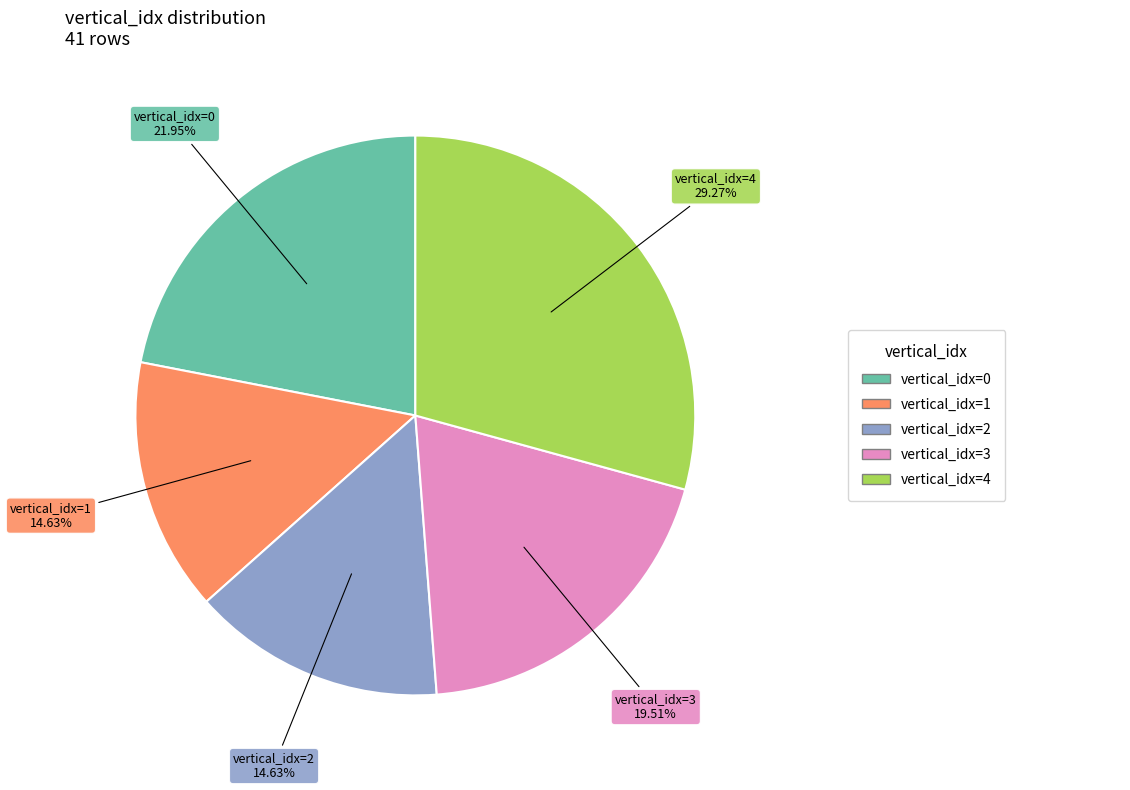

Is there a majority slice in this chart?

No